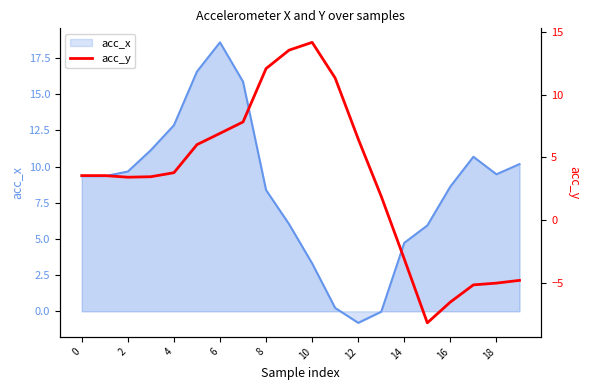

Is it true that acc_x equals -0.8 at 12?

True